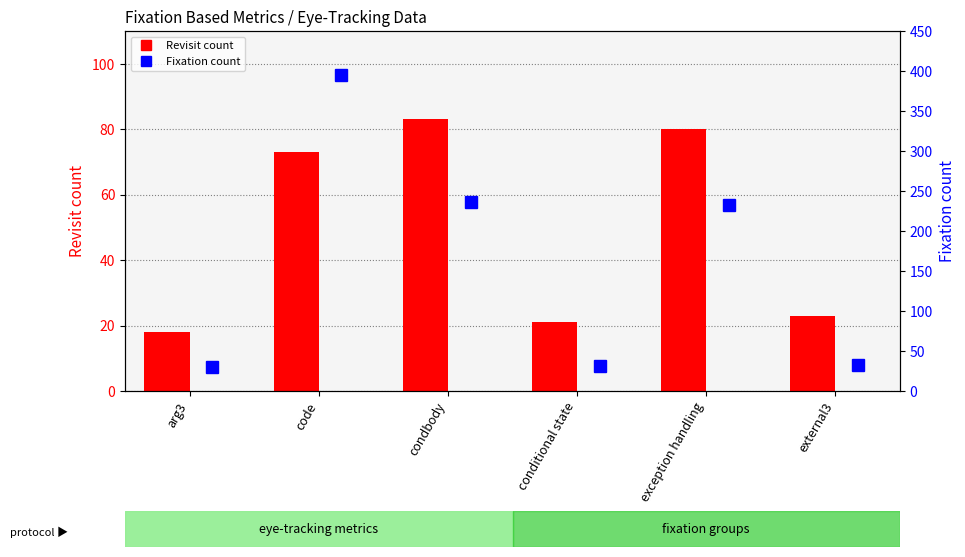

Which has a higher value, external3 or arg3?

external3